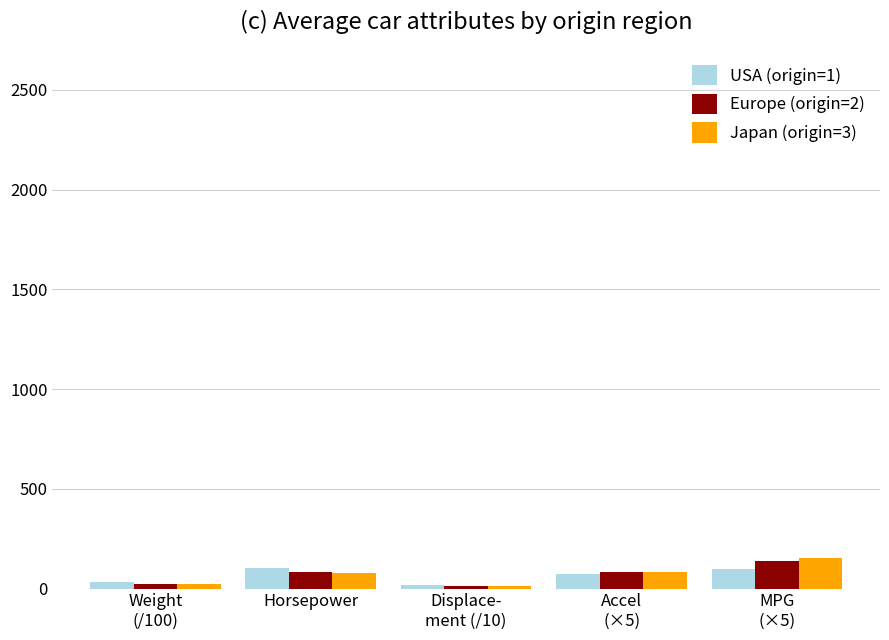

What is the value of the Japan (origin=3) bar at the 4th from the left?

80.9